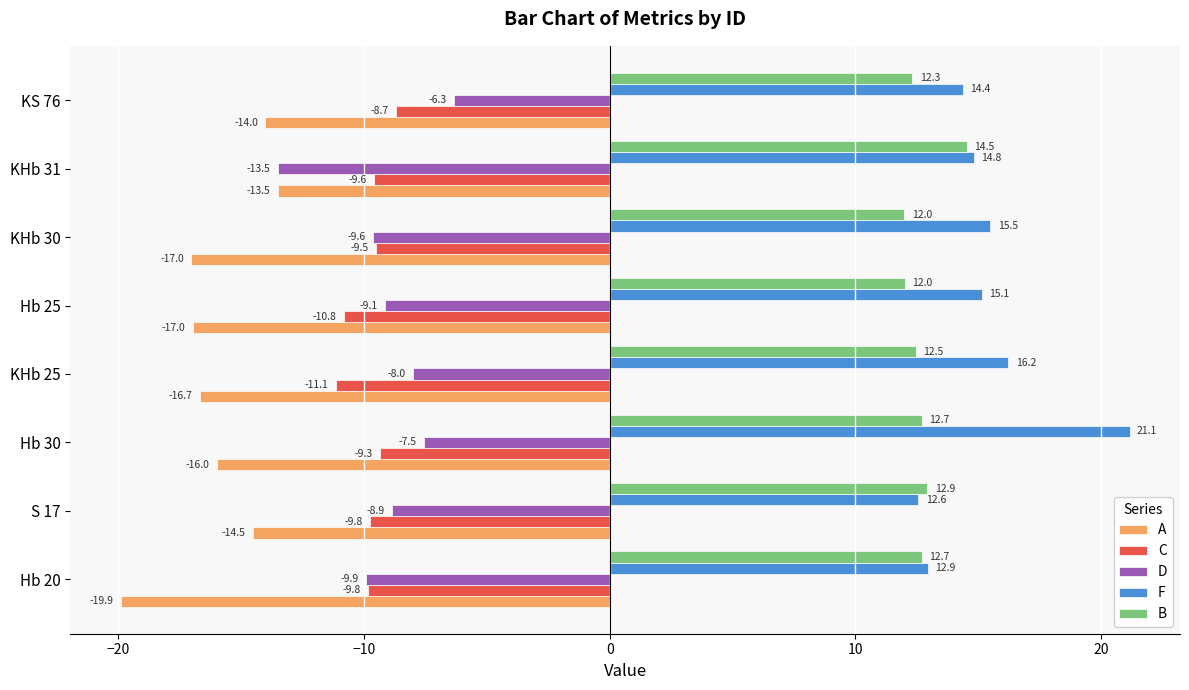

How many values in the A series are below -15?

5